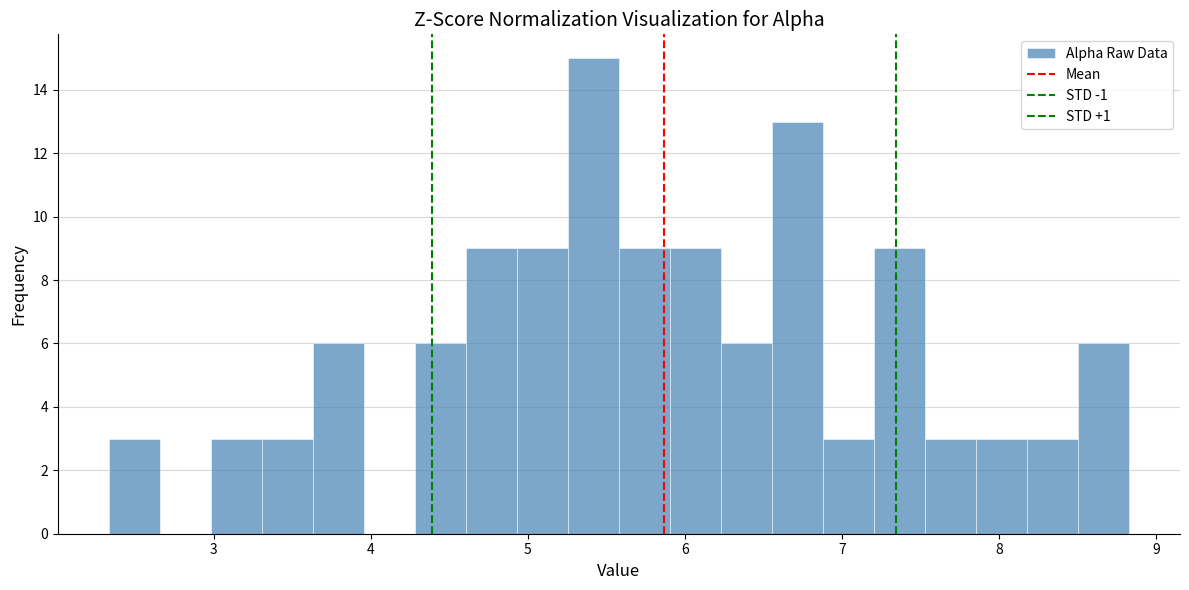

Read against the x-axis, roughly where is the centre of the tallest bar?

5.4